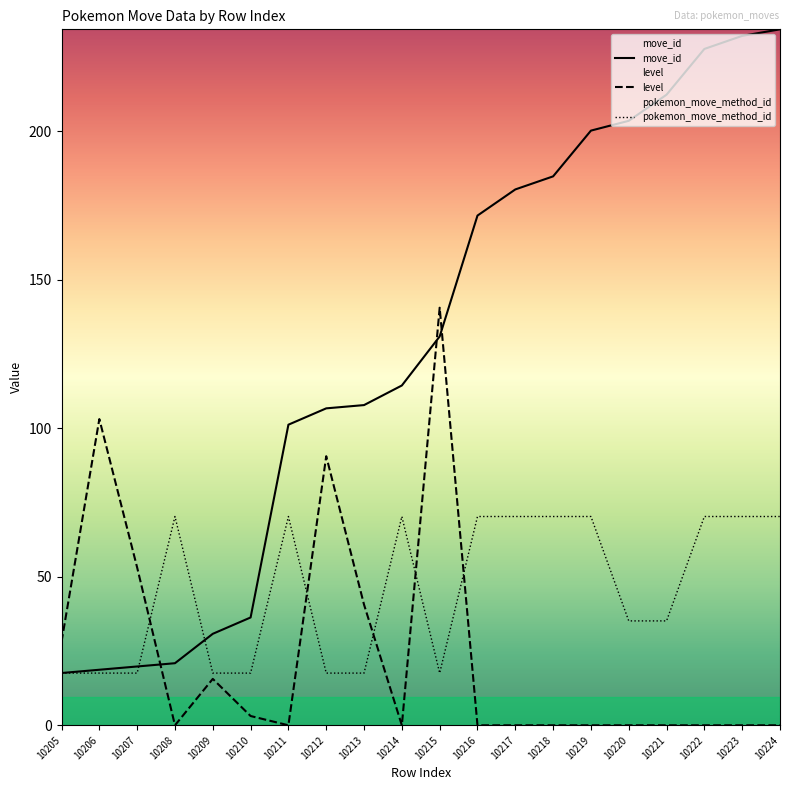

The value of level at 10212 is 28.6. True or false?

False